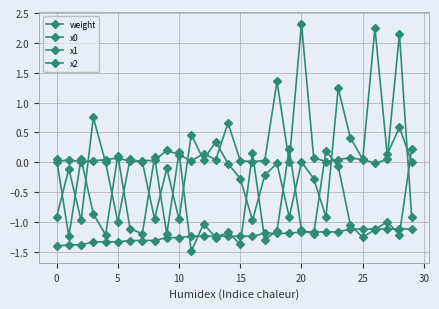

What is the highest value of the x2 series?

-1.1